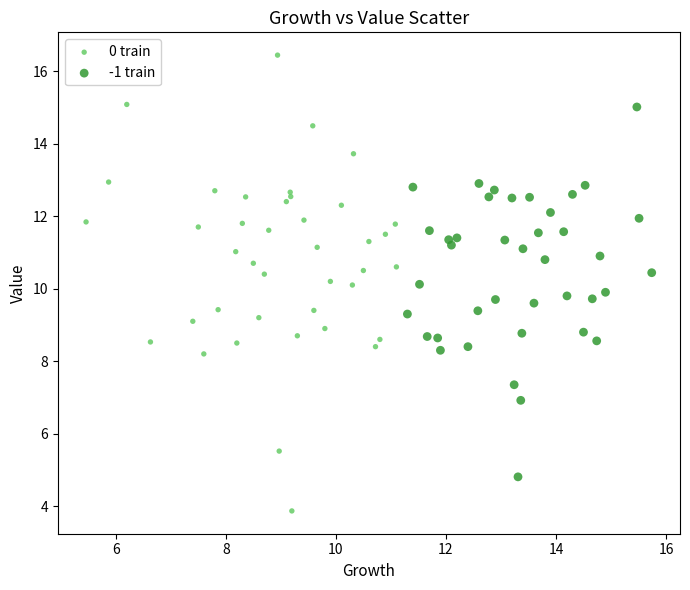

Which series reaches the minimum Y coordinate?

0 train